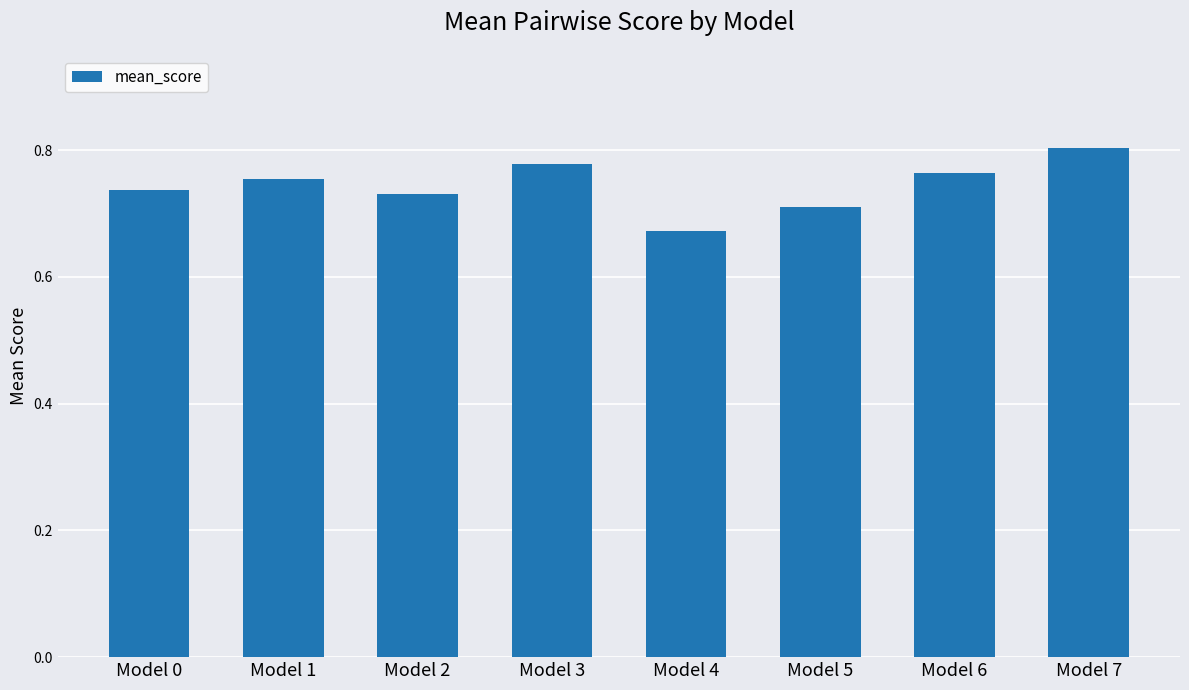

Which category has the lowest value across all series?

Model 4